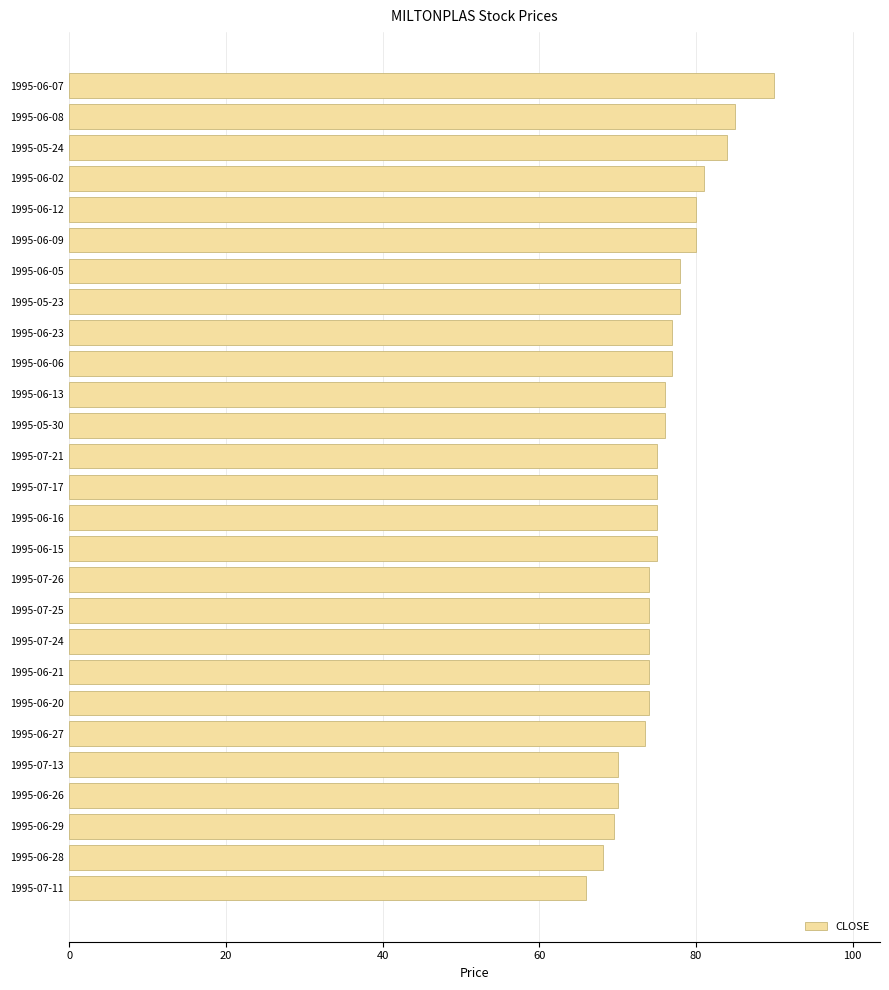

What is the approximate value at 1995-06-08?

85.0